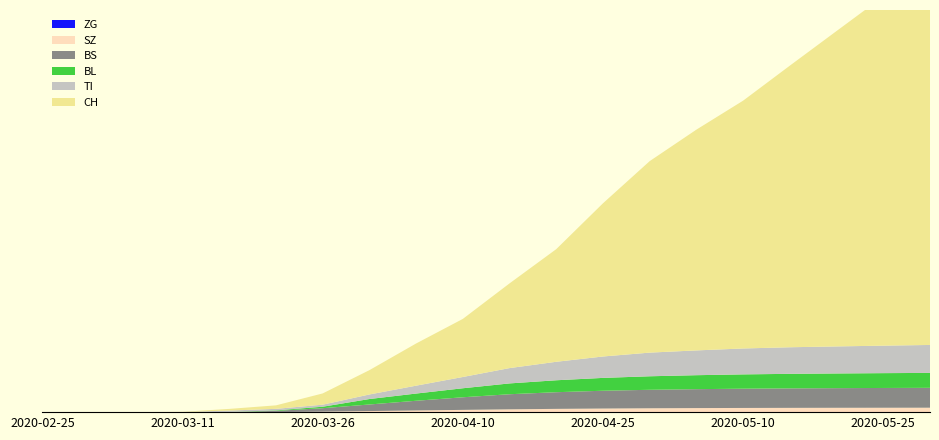

Reading right to left, extract all data points from this chart.

CH: 2020-05-31=17000	2020-05-25=15500	2020-05-20=14000	2020-05-15=12500	2020-05-10=11000	2020-05-05=9800	2020-04-30=8500	2020-04-25=6800	2020-04-20=5000	2020-04-15=3760	2020-04-10=2578	2020-04-05=1872	2020-03-31=1079	2020-03-26=499	2020-03-21=155	2020-03-16=74	2020-03-11=8	2020-03-06=1	2020-03-01=0	2020-02-25=0
TI: 2020-05-31=1240	2020-05-25=1220	2020-05-20=1200	2020-05-15=1180	2020-05-10=1150	2020-05-05=1100	2020-04-30=1050	2020-04-25=950	2020-04-20=820	2020-04-15=680	2020-04-10=500	2020-04-05=350	2020-03-31=202	2020-03-26=91	2020-03-21=68	2020-03-16=61	2020-03-11=0	2020-03-06=0	2020-03-01=0	2020-02-25=0
BL: 2020-05-31=663	2020-05-25=658	2020-05-20=652	2020-05-15=645	2020-05-10=635	2020-05-05=620	2020-04-30=600	2020-04-25=570	2020-04-20=530	2020-04-15=480	2020-04-10=400	2020-04-05=320	2020-03-31=242	2020-03-26=65	2020-03-21=21	2020-03-16=5	2020-03-11=2	2020-03-06=0	2020-03-01=0	2020-02-25=0
BS: 2020-05-31=882	2020-05-25=878	2020-05-20=872	2020-05-15=865	2020-05-10=855	2020-05-05=840	2020-04-30=820	2020-04-25=790	2020-04-20=740	2020-04-15=670	2020-04-10=560	2020-04-05=430	2020-03-31=292	2020-03-26=155	2020-03-21=57	2020-03-16=4	2020-03-11=4	2020-03-06=0	2020-03-01=0	2020-02-25=0
SZ: 2020-05-31=197	2020-05-25=195	2020-05-20=193	2020-05-15=190	2020-05-10=186	2020-05-05=180	2020-04-30=172	2020-04-25=160	2020-04-20=145	2020-04-15=125	2020-04-10=100	2020-04-05=75	2020-03-31=48	2020-03-26=20	2020-03-21=0	2020-03-16=0	2020-03-11=0	2020-03-06=0	2020-03-01=0	2020-02-25=0
ZG: 2020-05-31=0	2020-05-25=0	2020-05-20=0	2020-05-15=0	2020-05-10=0	2020-05-05=0	2020-04-30=0	2020-04-25=0	2020-04-20=0	2020-04-15=0	2020-04-10=0	2020-04-05=0	2020-03-31=0	2020-03-26=0	2020-03-21=0	2020-03-16=0	2020-03-11=0	2020-03-06=0	2020-03-01=0	2020-02-25=0